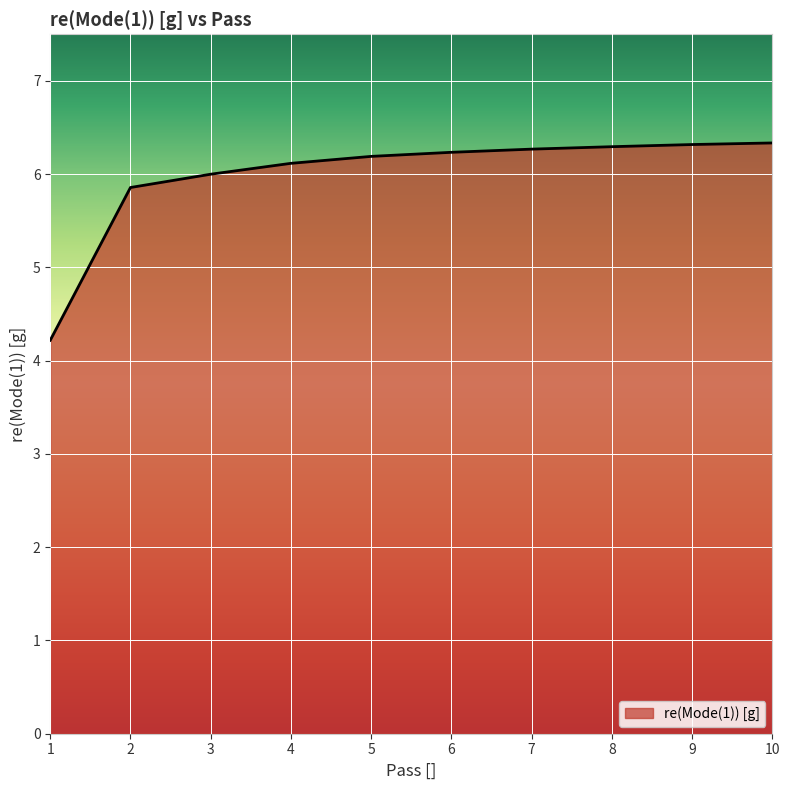

The value at 6 is 6.2. True or false?

True